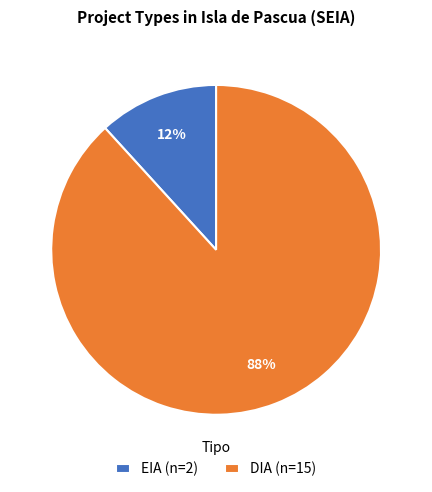

True or false: DIA (n=15) accounts for 88% of the total.

True